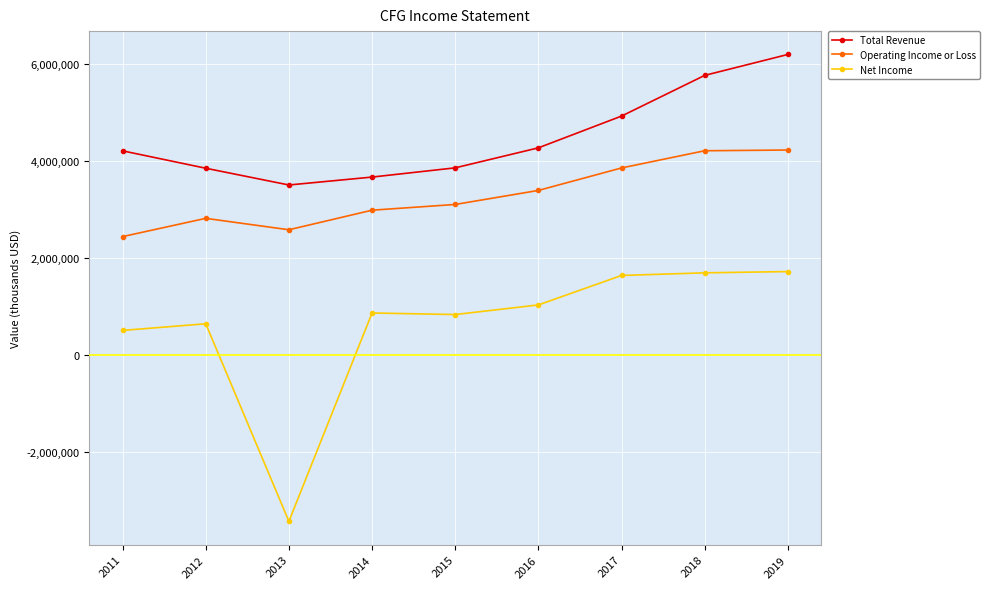

List the series in order of their overall mean, highest first.

Total Revenue, Operating Income or Loss, Net Income